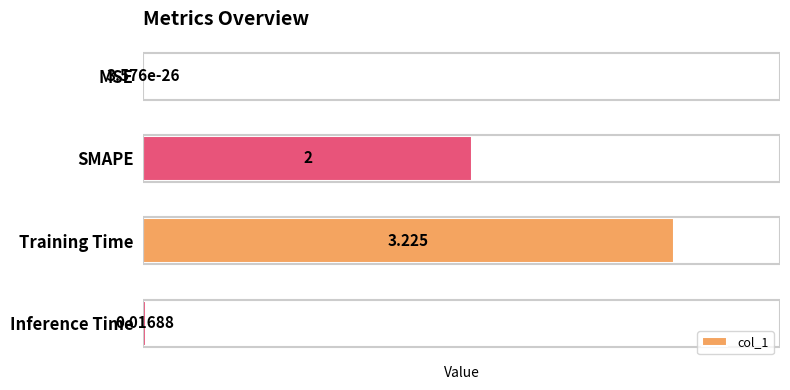

Which has a higher value, Inference Time or MSE?

Inference Time